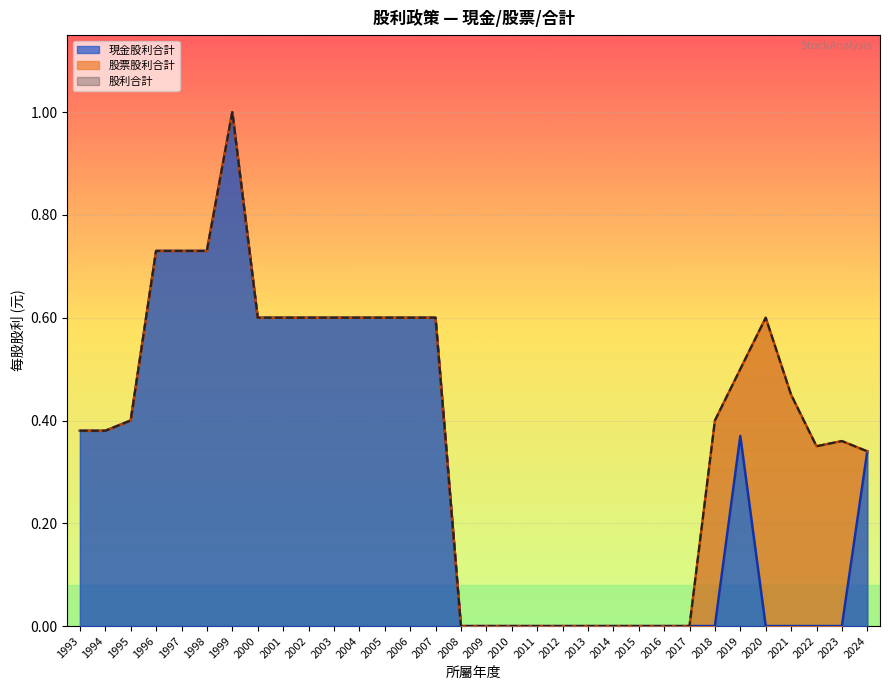

What is the highest value of the 現金股利合計 series?

1.0